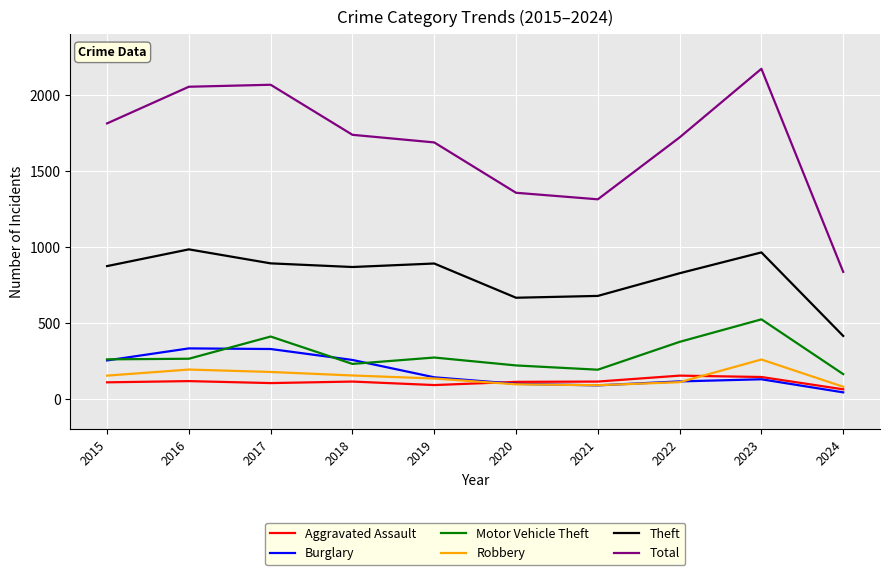

At which category does Theft reach its first local peak?

2016